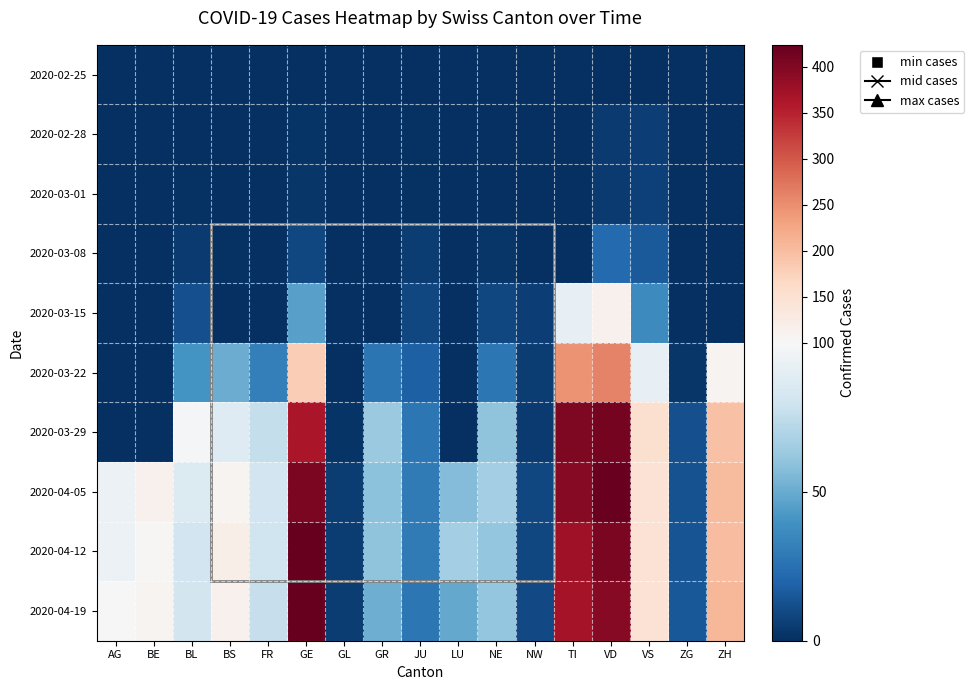

At how many categories does at least one series exceed 298?

3